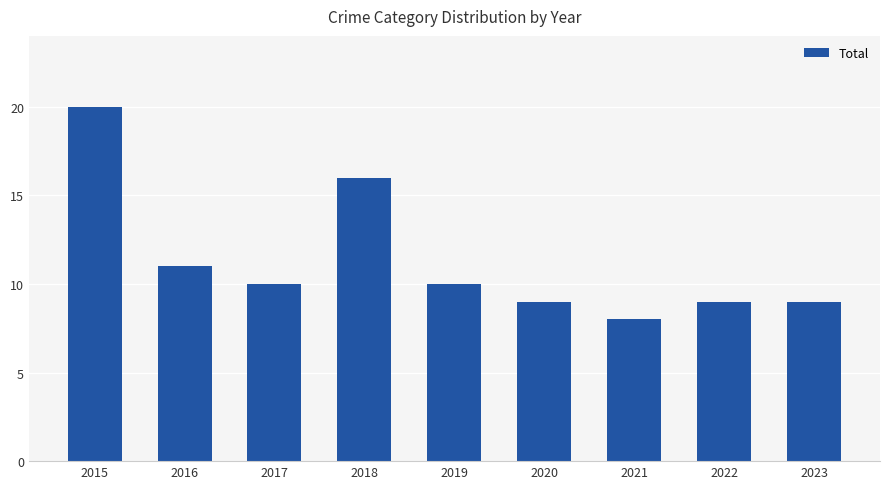

What is the maximum value shown in the chart?

20